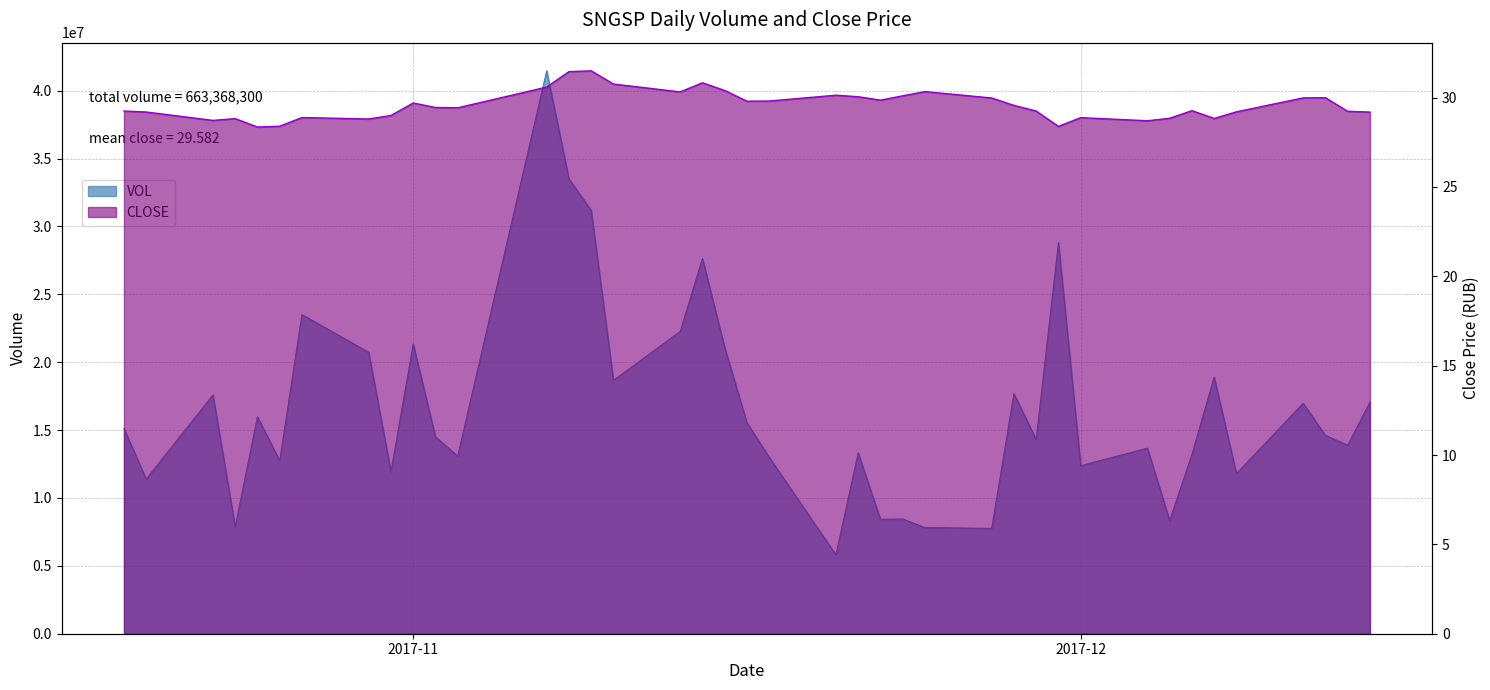

How many distinct data groups are displayed?

2